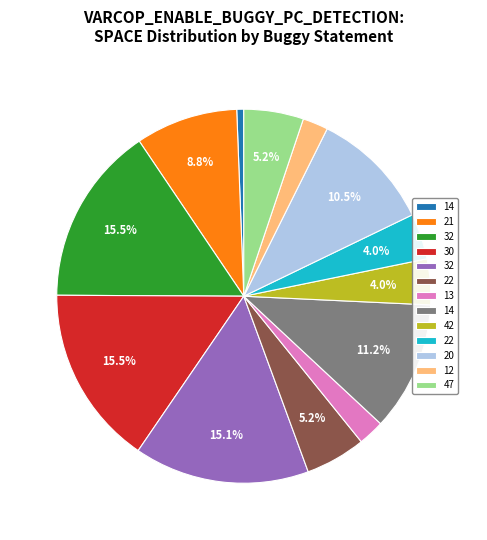

Is there a majority slice in this chart?

No